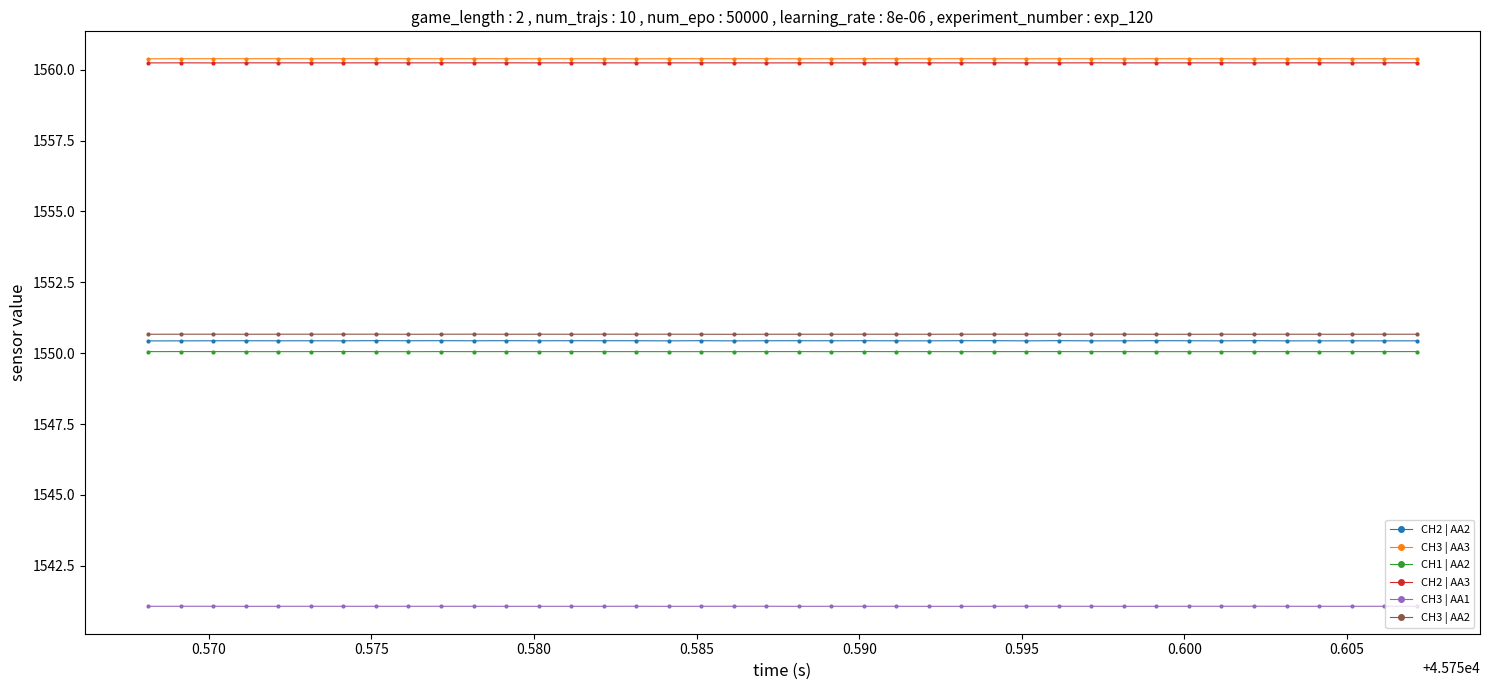

What is the value of the CH2 | AA2 point at the 24th from the left?

1550.4